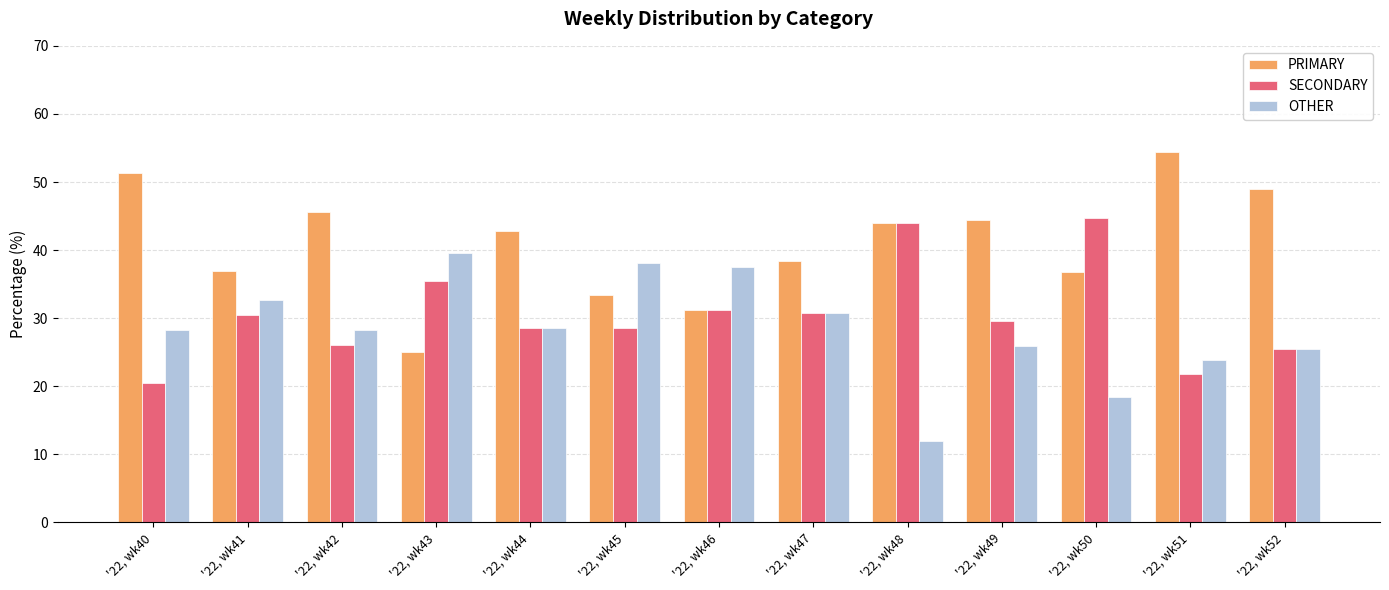

How many bars are there in total?

39